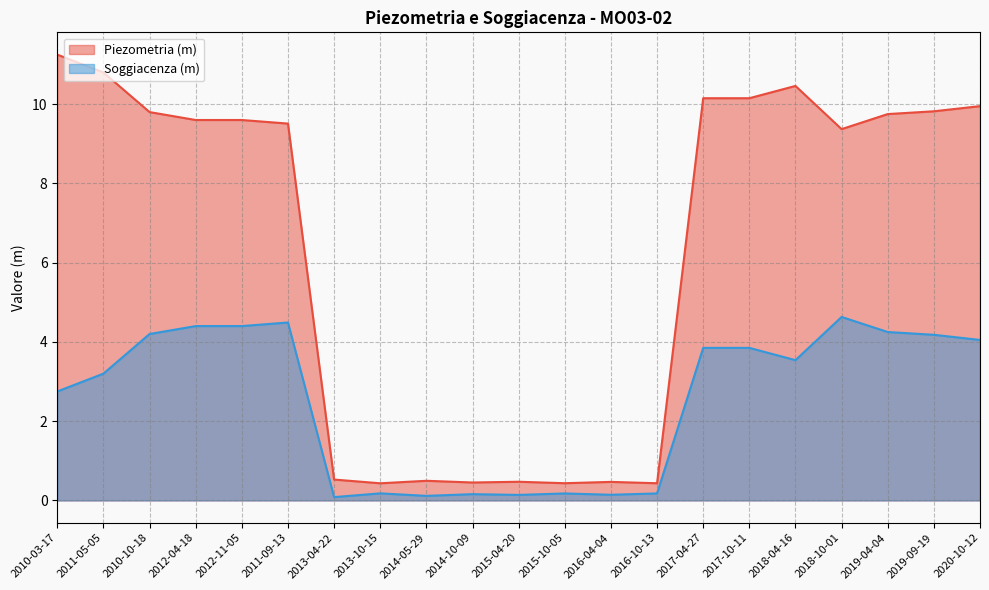

What is the smallest value displayed?

0.1